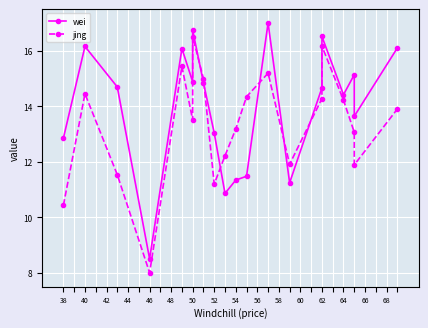

Which series has the largest range (max minus min)?

wei